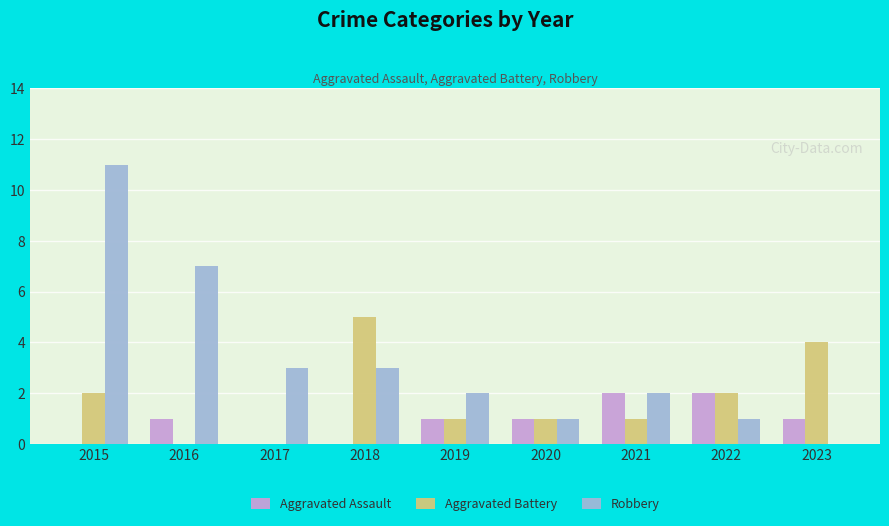

How many series are shown in this chart?

3